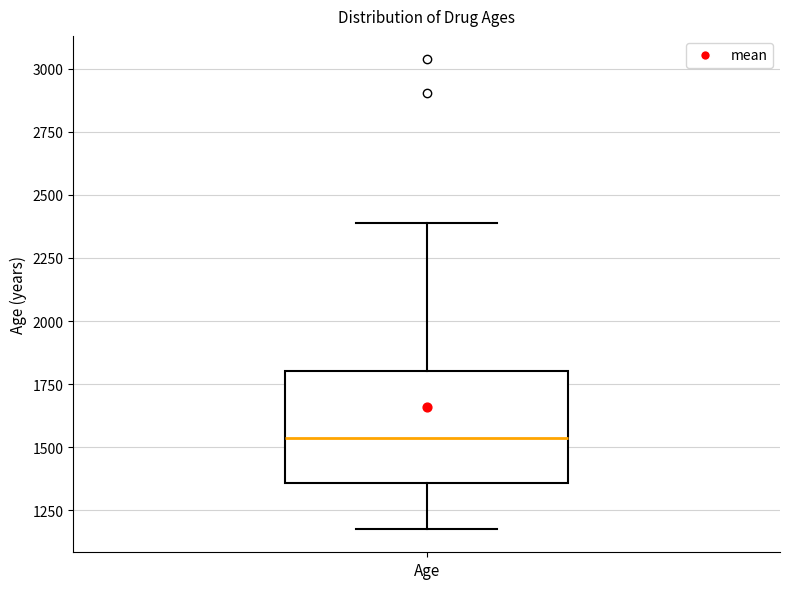

Read this box plot against the y-axis: the position of the median line, the range covered by the box, and the ends of both whiskers. The values are not printed on the chart, so give them approximately, as read against the axis.

median 1550, box 1350 to 1800, whiskers 1200 to 2400